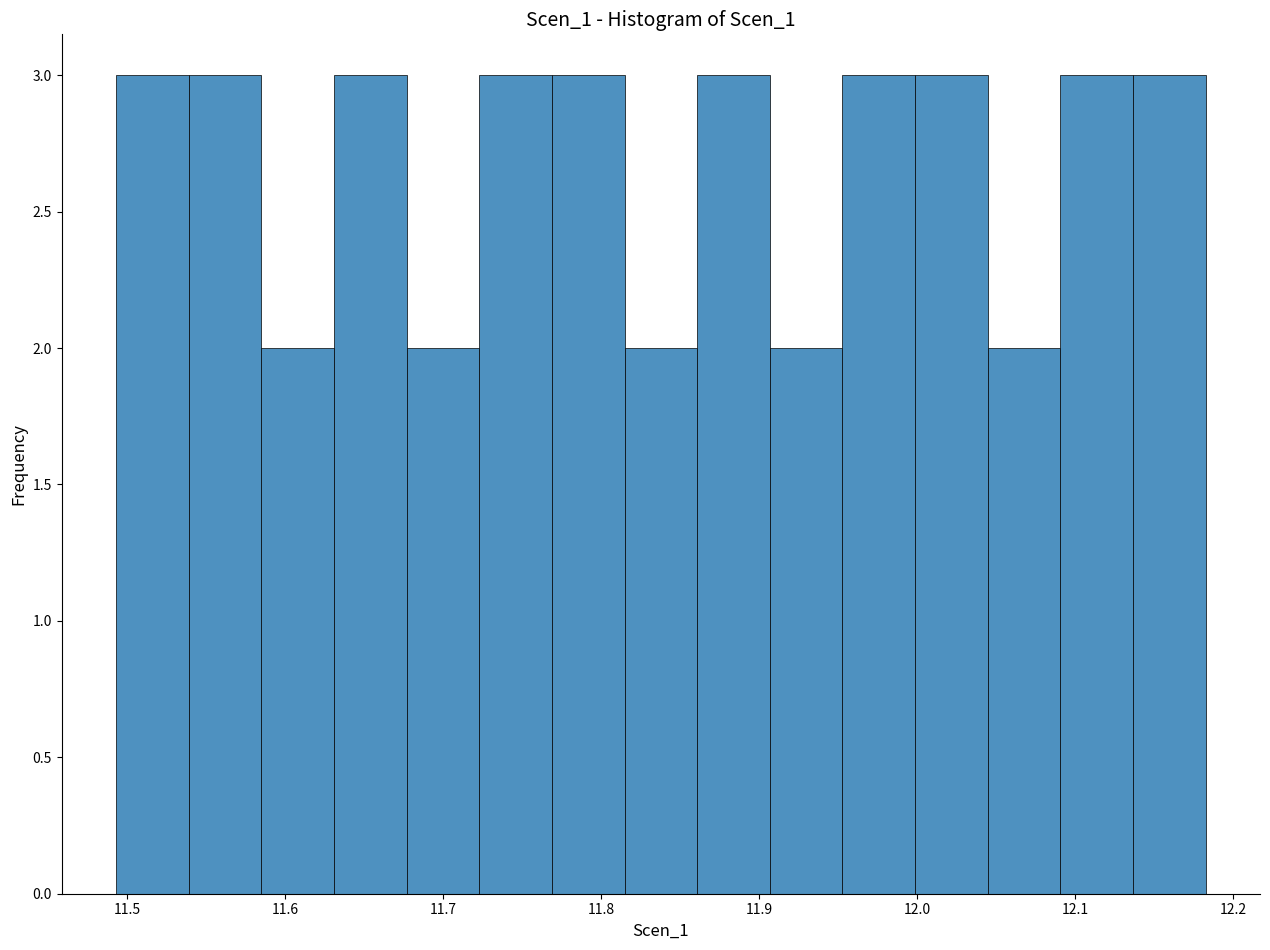

How tall is the bar that spans 12.14 to 12.18 on the x-axis? Neither the bar edges nor the heights are printed on the chart, so give them approximately, as read against the axes.

3